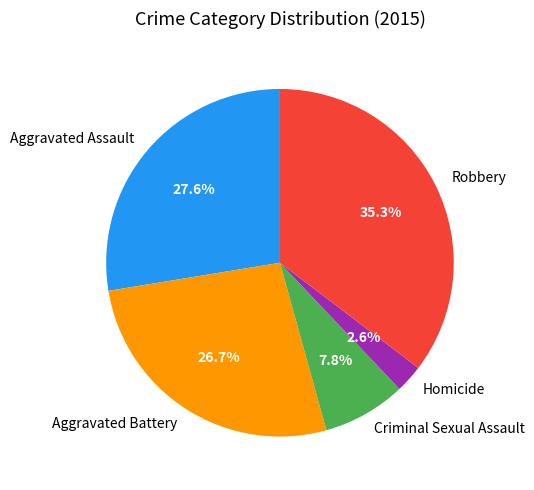

To the nearest percent, what is the average slice percentage?

20%